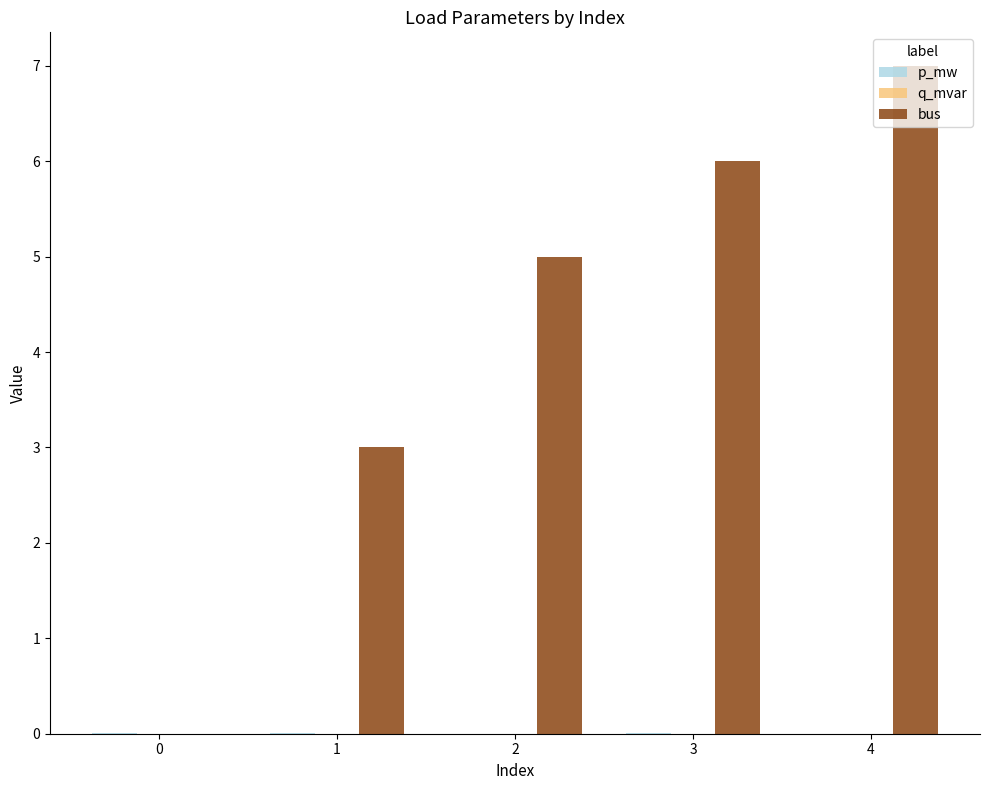

Which series has the largest total across all categories?

bus